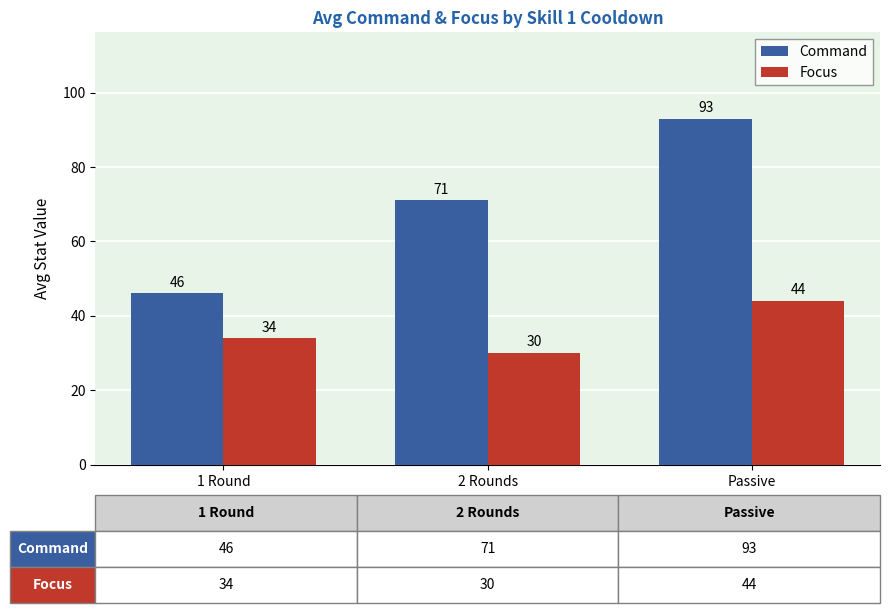

What is the label of the 3rd bar from the right?

1 Round